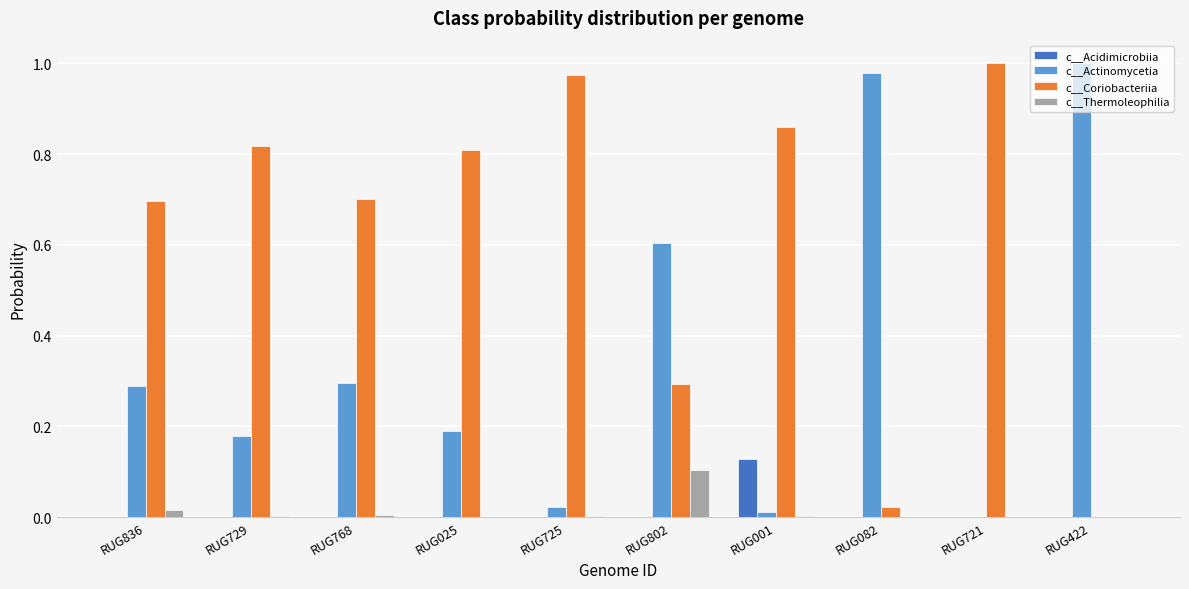

Which category has the highest value in the c__Coriobacteriia series?

RUG721